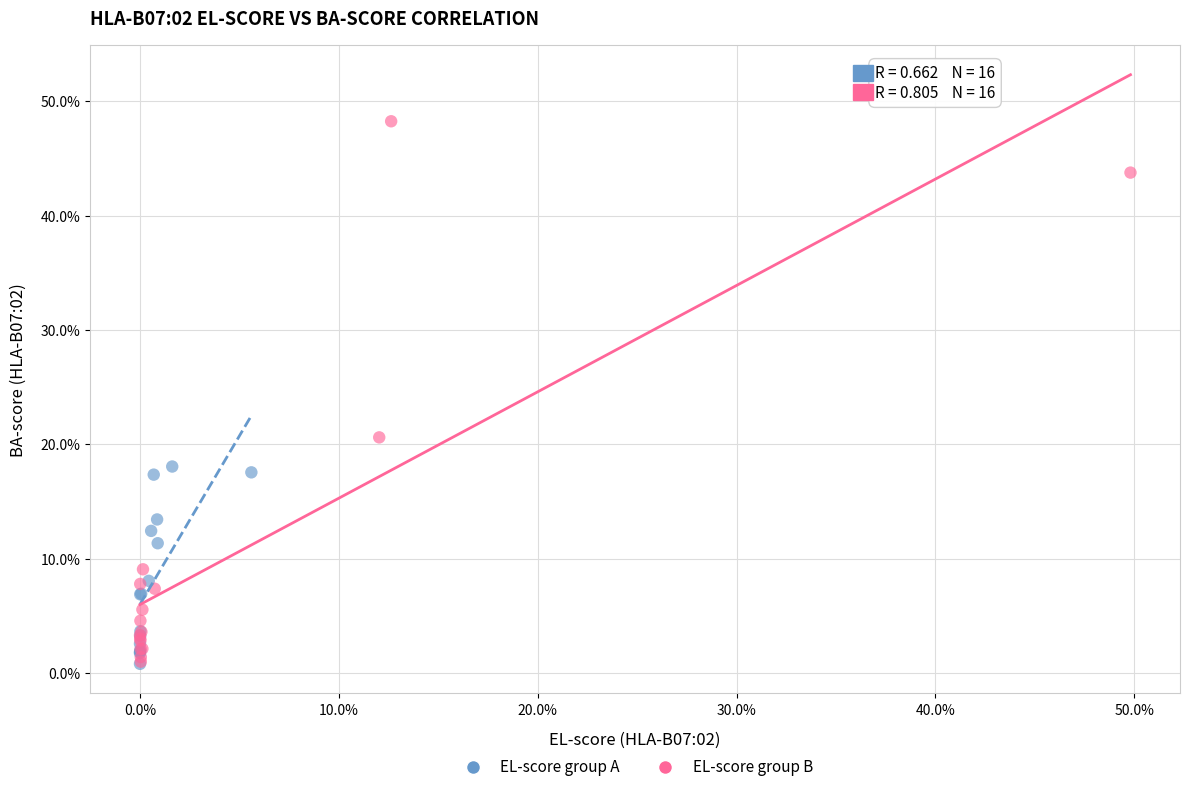

Which series reaches the maximum Y coordinate?

EL-score group B